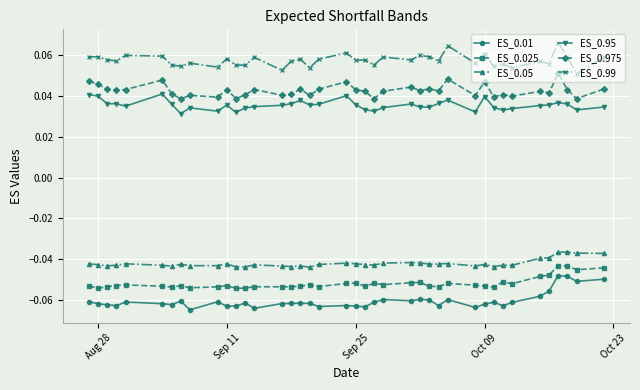

True or false: ES_0.95 and ES_0.01 intersect in this chart.

False